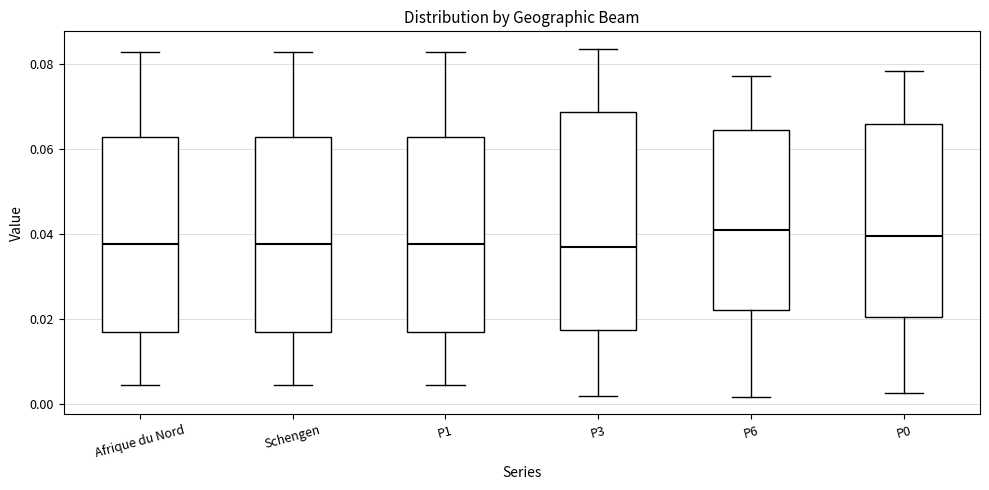

Reading left to right, transcribe this box plot: for each box, give where its median line is, the range the box spans, and where its two whiskers end, as read against the y-axis. The values are not printed on the chart, so give them approximately, as read against the axis.

Afrique du Nord: median 0.038, box 0.016 to 0.062, whiskers 0.004 to 0.084
Schengen: median 0.038, box 0.016 to 0.062, whiskers 0.004 to 0.084
P1: median 0.038, box 0.016 to 0.062, whiskers 0.004 to 0.084
P3: median 0.036, box 0.018 to 0.068, whiskers 0.002 to 0.084
P6: median 0.040, box 0.022 to 0.064, whiskers 0.002 to 0.078
P0: median 0.040, box 0.020 to 0.066, whiskers 0.002 to 0.078